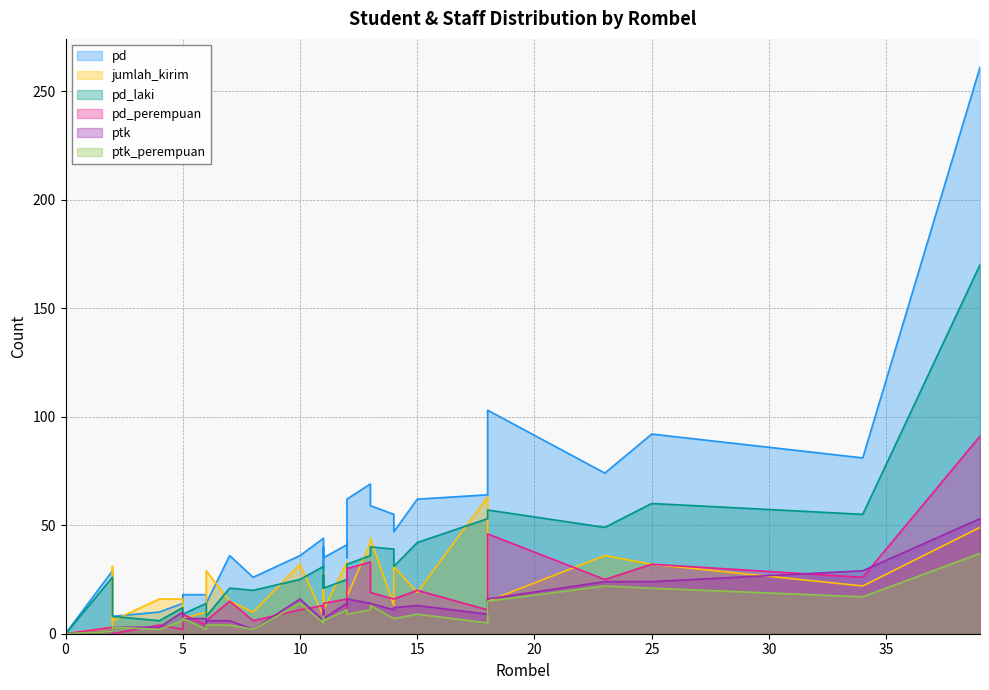

What is the value of the ptk_perempuan point at the 34th from the left?

21